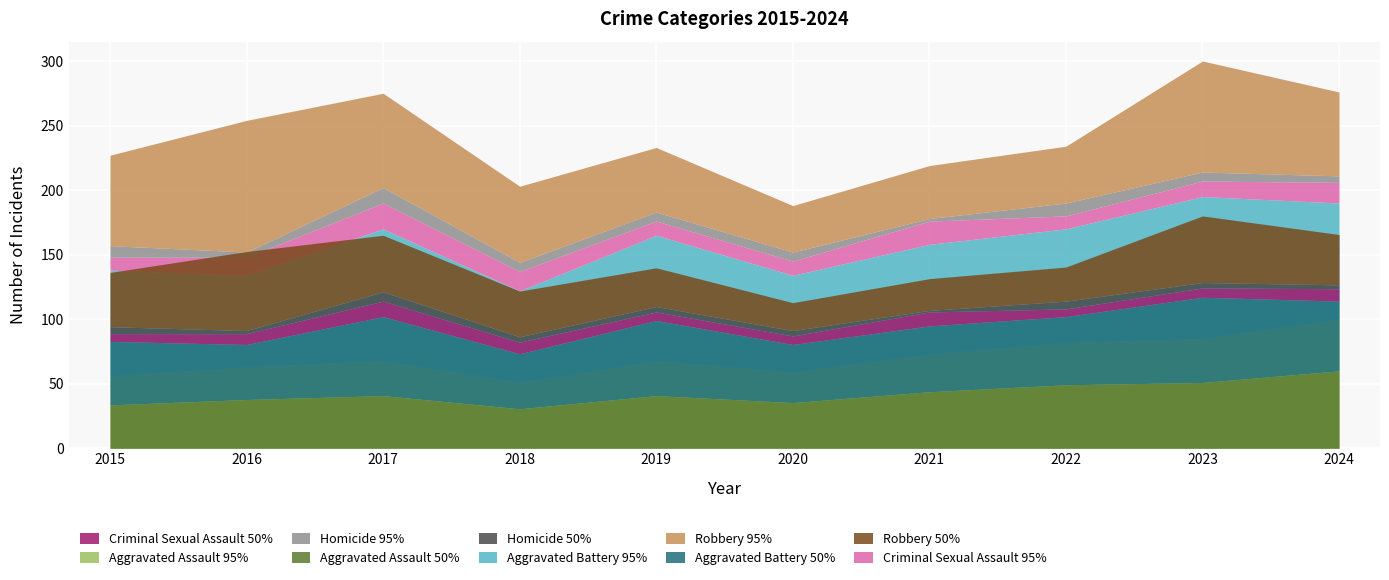

What are all the series names shown in the legend?

Aggravated Assault, Aggravated Battery, Criminal Sexual Assault, Homicide, Robbery